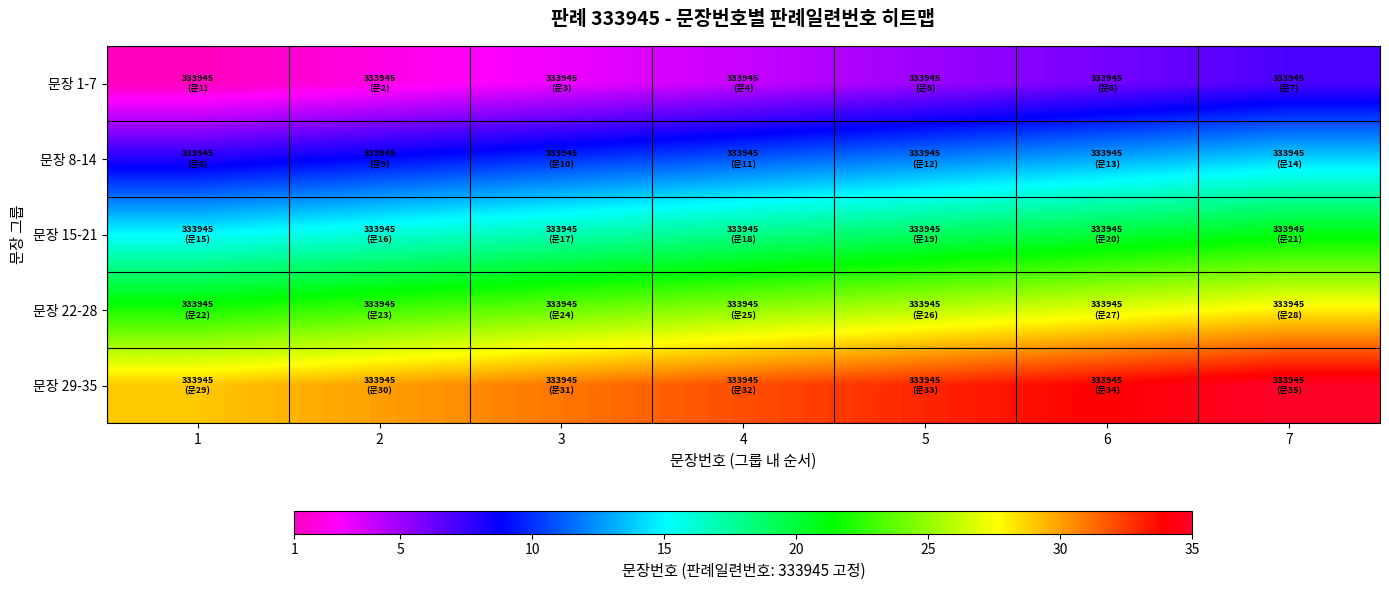

Reading left to right, extract all data points from this chart.

문장 1-7: 1=1	2=2	3=3	4=4	5=5	6=6	7=7
문장 8-14: 1=8	2=9	3=10	4=11	5=12	6=13	7=14
문장 15-21: 1=15	2=16	3=17	4=18	5=19	6=20	7=21
문장 22-28: 1=22	2=23	3=24	4=25	5=26	6=27	7=28
문장 29-35: 1=29	2=30	3=31	4=32	5=33	6=34	7=35